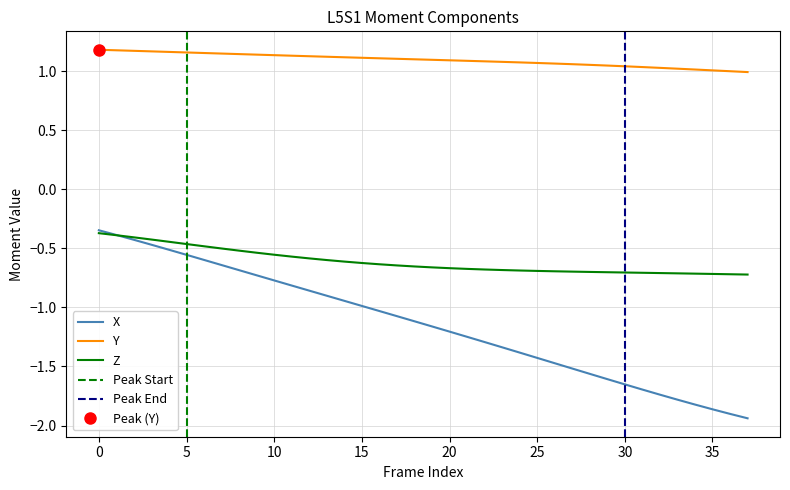

How many values in the X series are below -1?

22